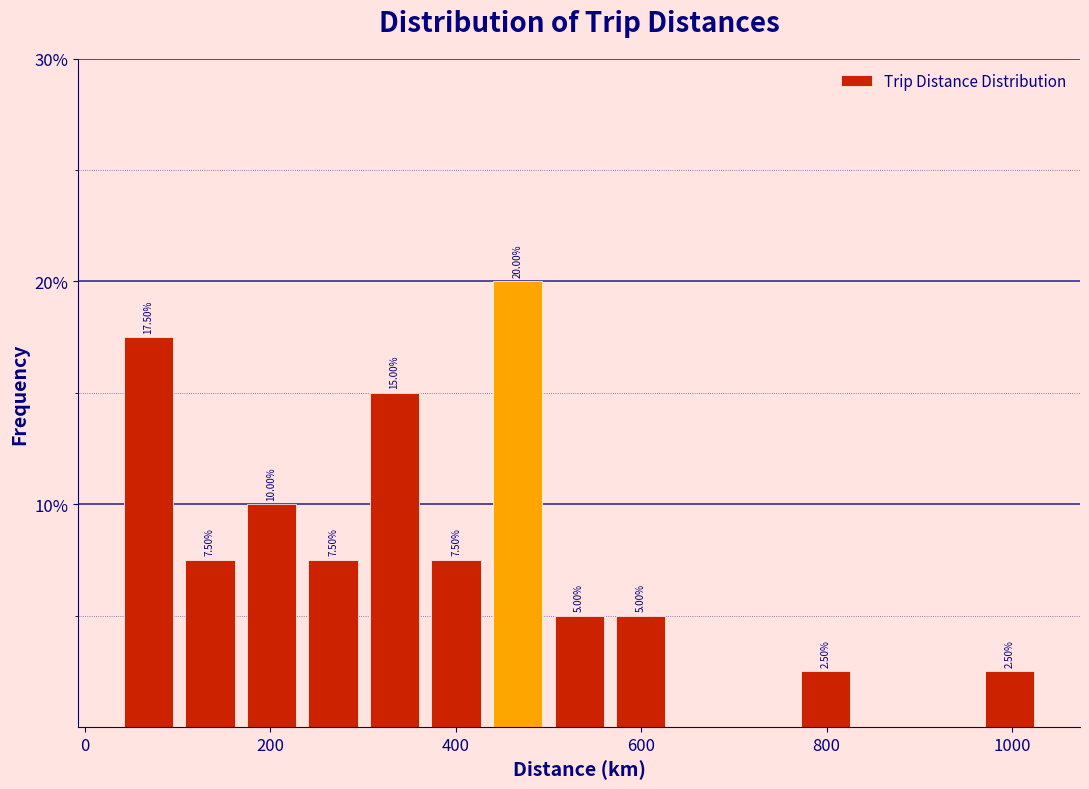

Read against the x-axis, roughly where is the centre of the tallest bar?

460